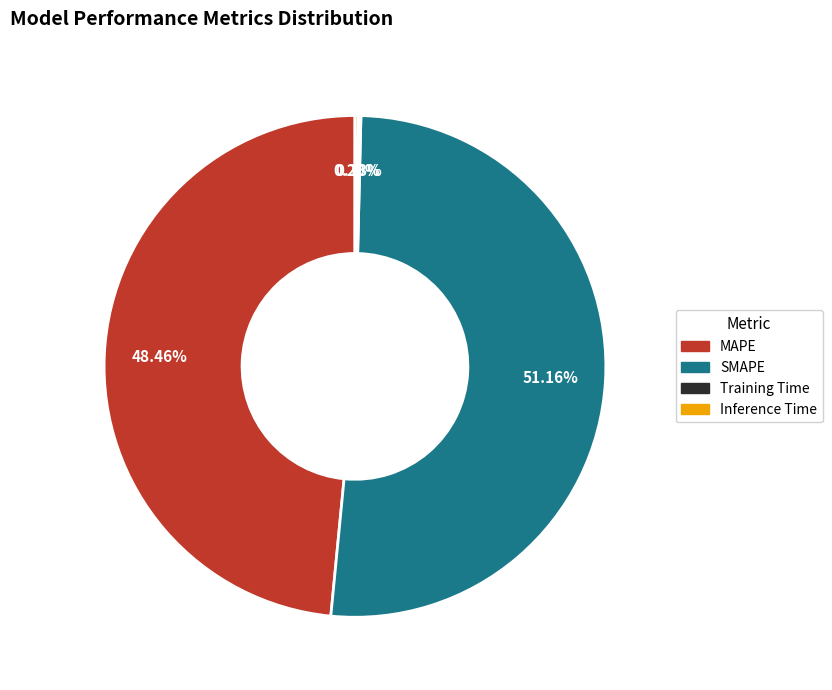

Which has a higher value, SMAPE or MAPE?

SMAPE